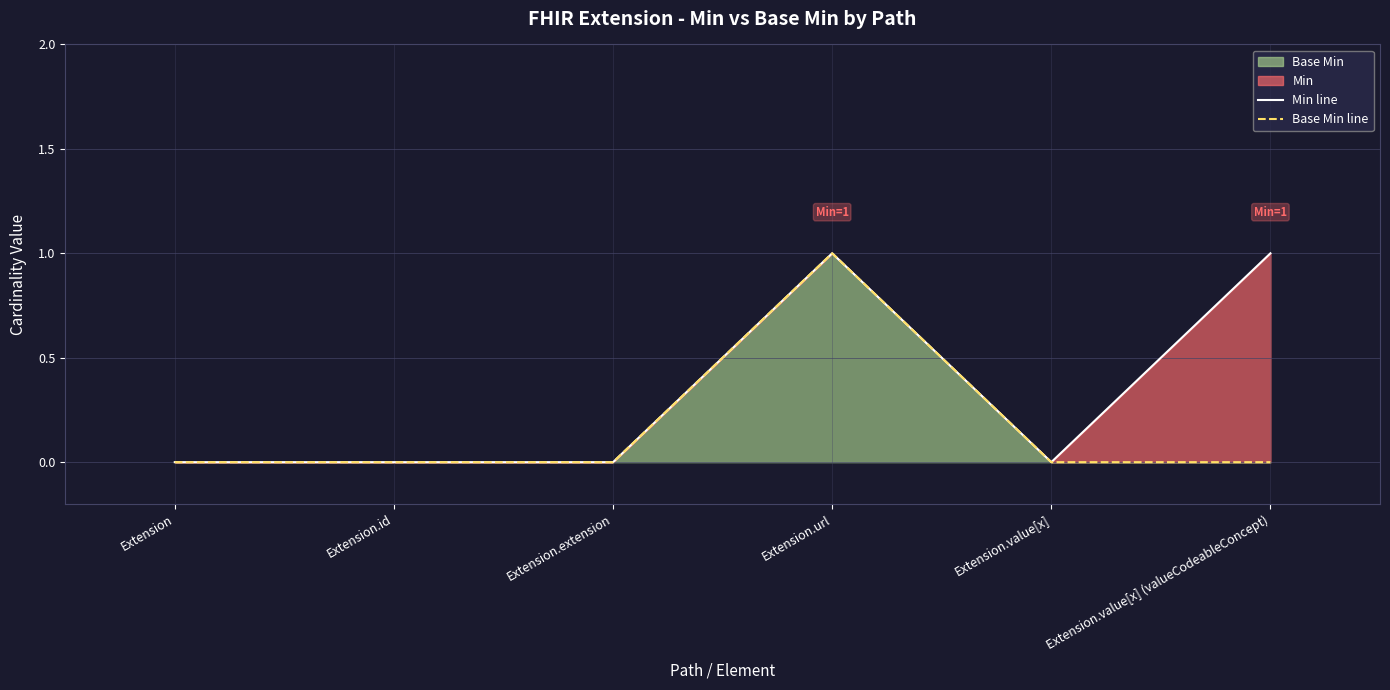

How many distinct data groups are displayed?

2